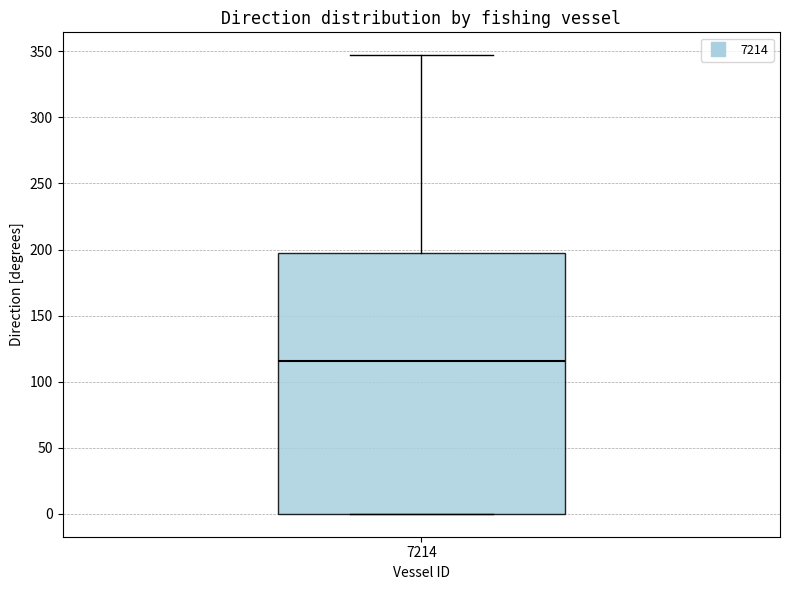

Where does the upper whisker of the box at x = 7214 end on the y-axis? The values are not printed on the chart, so give them approximately, as read against the axis.

345